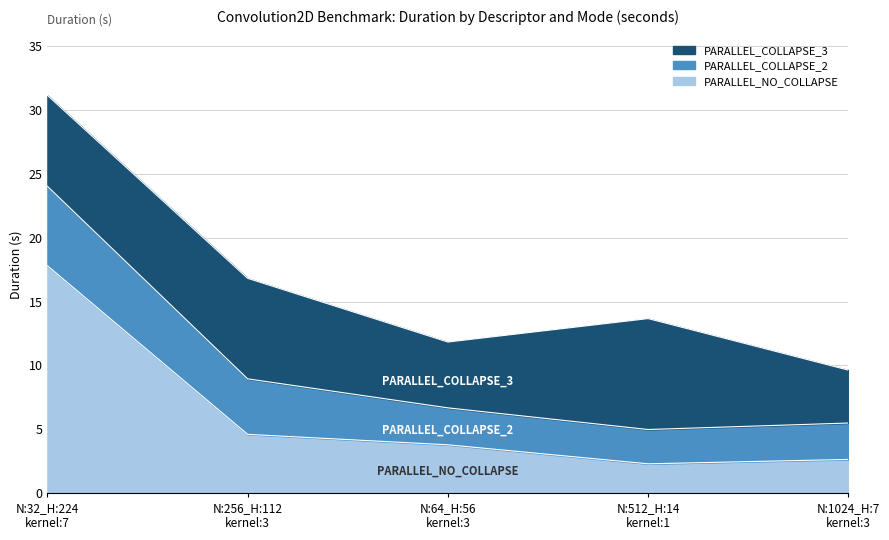

What is the total value across all series at N:64_H:56
kernel:3?

11.8